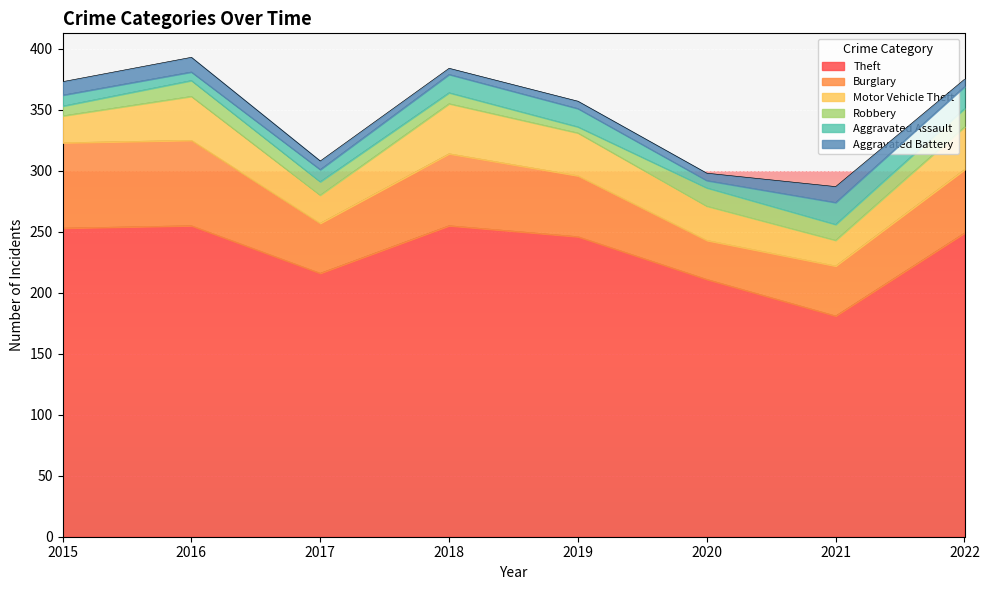

What value does the Aggravated Assault series have at 2016, to the nearest 10?

10